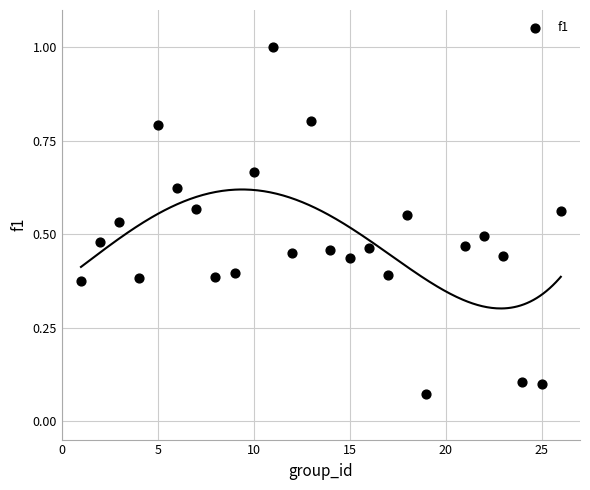

What is the range of Y values (max minus min)?

0.9